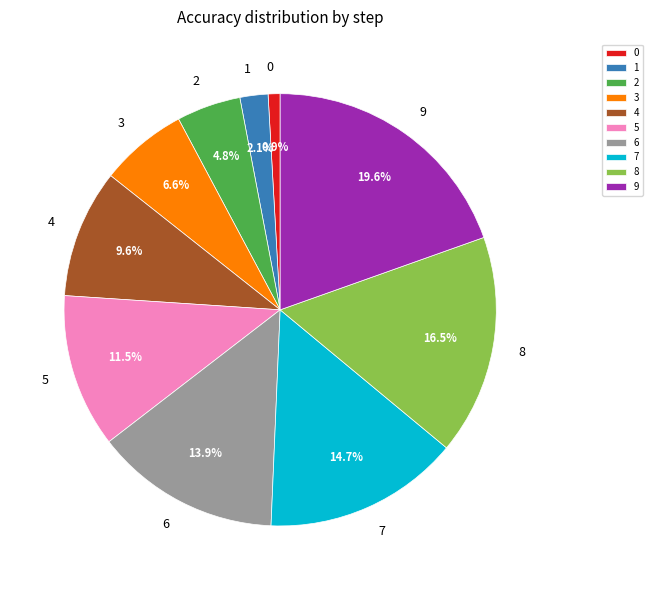

To the nearest percent, what percentage of the pie is 3?

7%